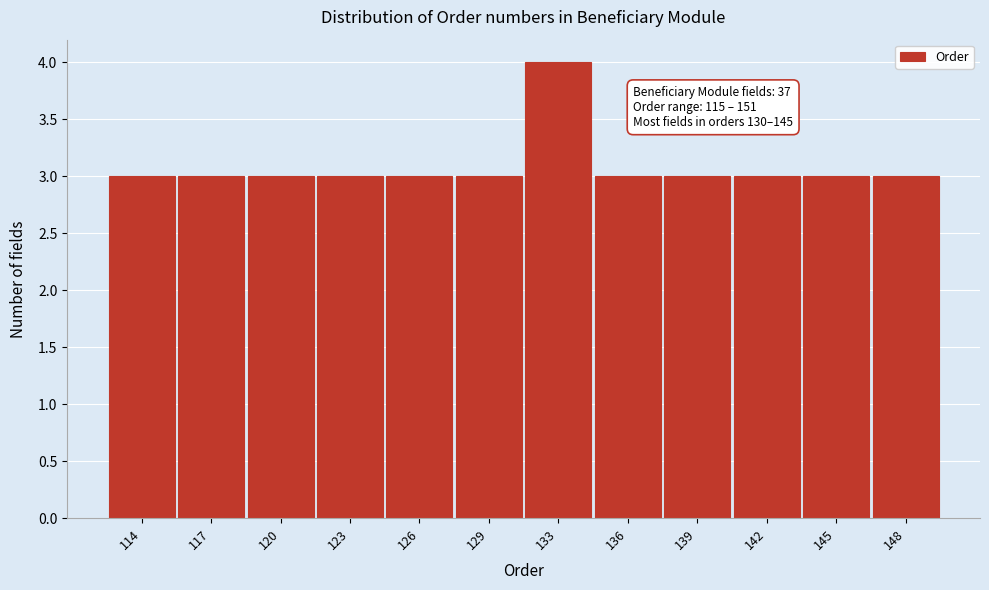

Reading right to left, extract all data points from this chart.

148=3	145=3	142=3	139=3	136=3	133=4	129=3	126=3	123=3	120=3	117=3	114=3